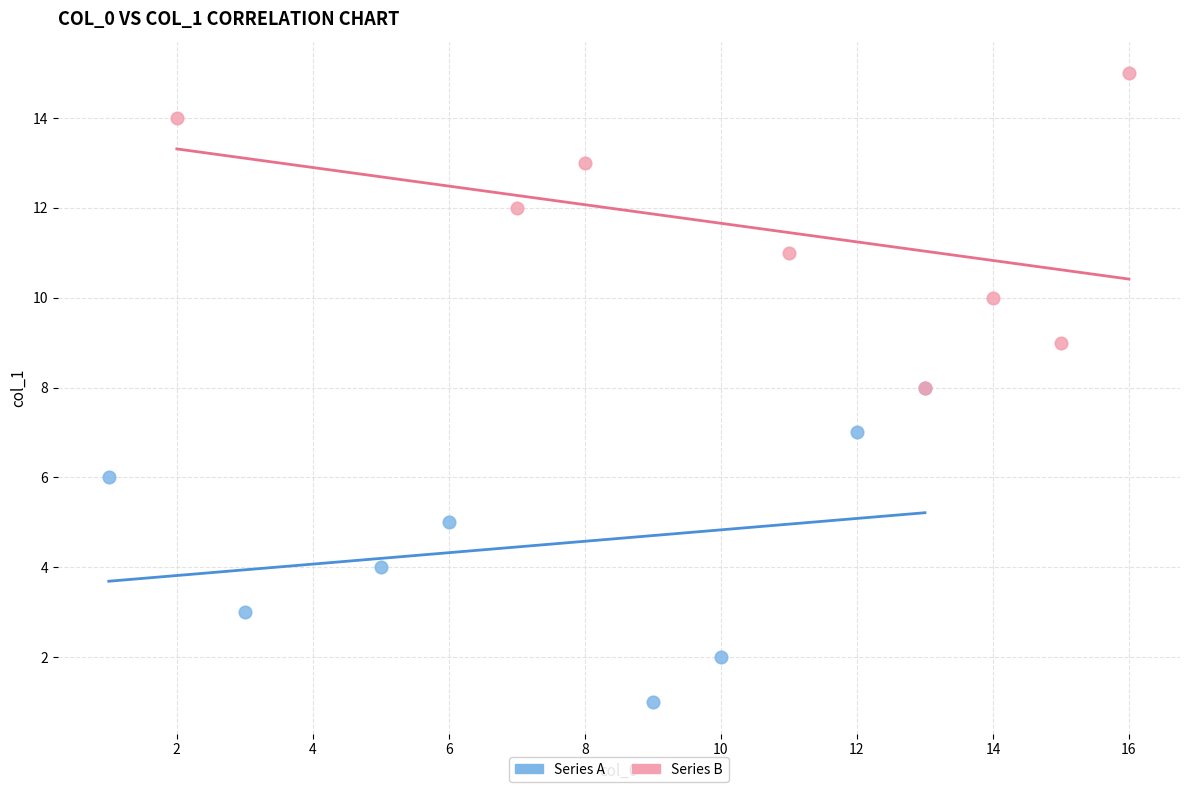

Which series contains the highest Y value?

Series B